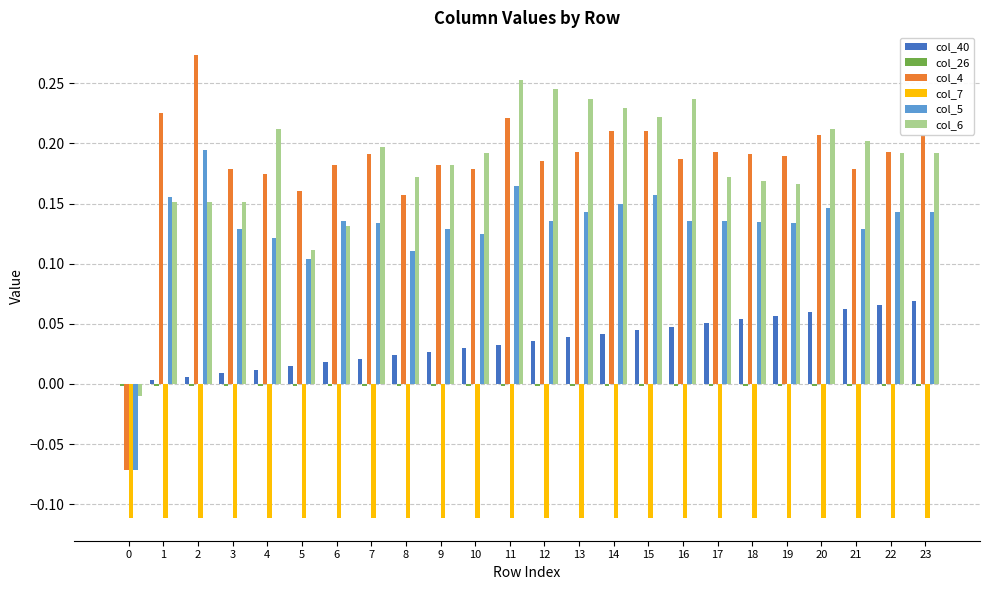

Is the value of col_40 at 22 greater than the value of col_4 at 12?

No